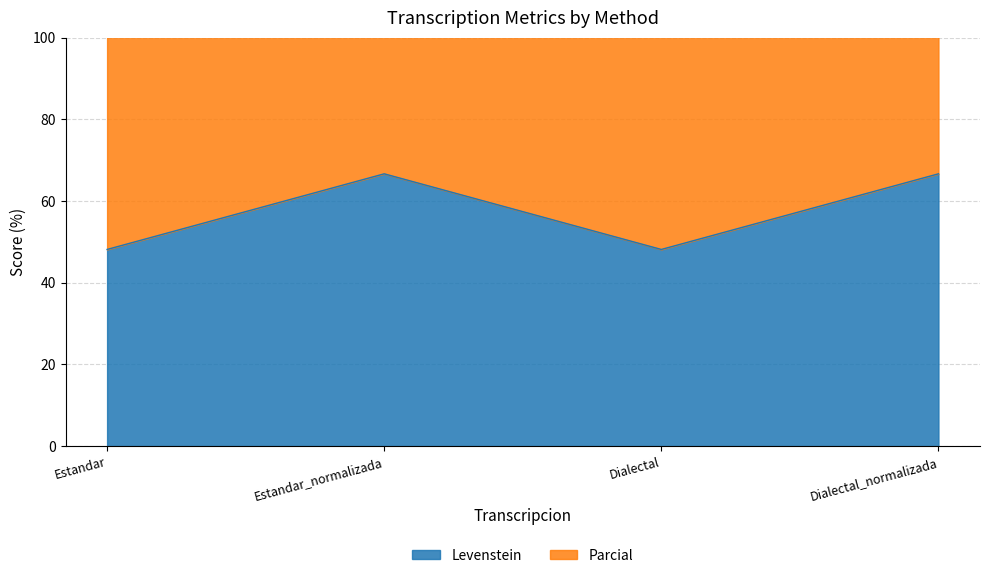

Which series has the largest total across all categories?

Levenstein